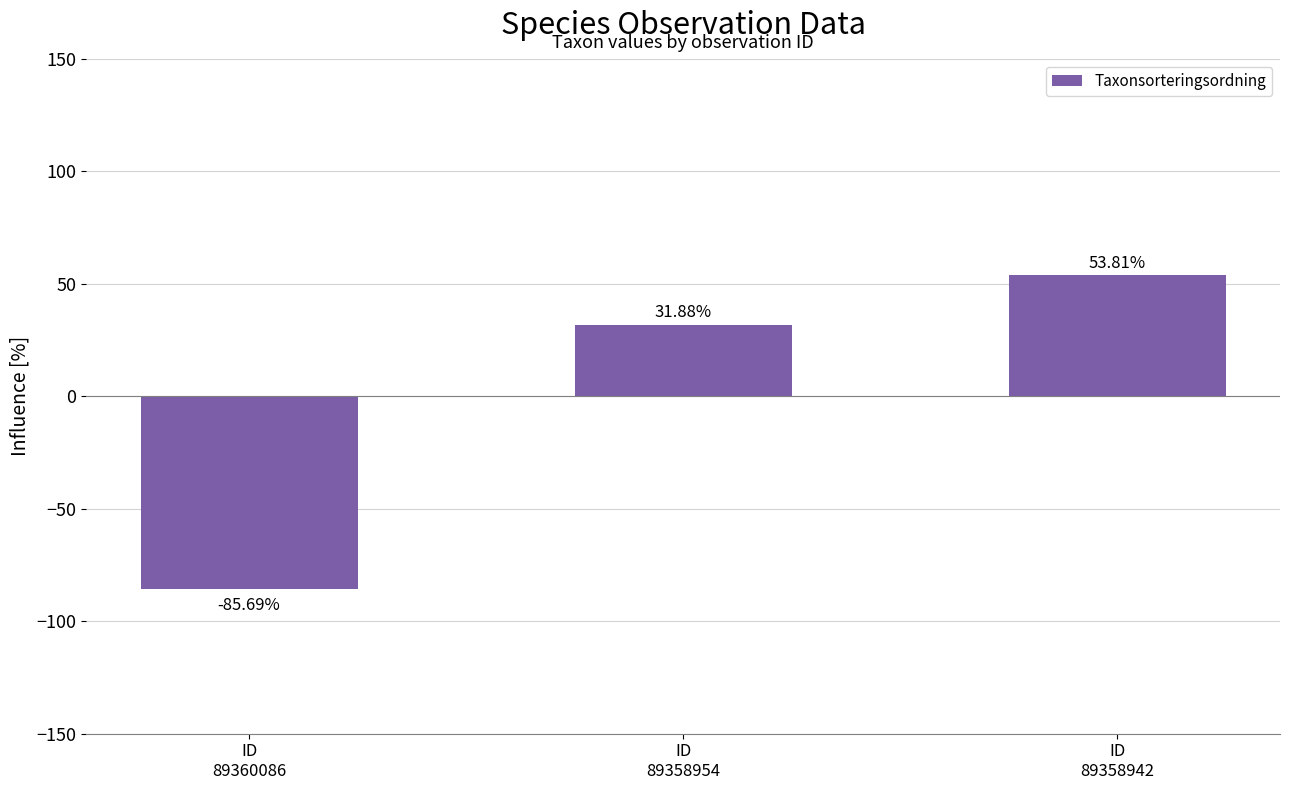

How many data points does each series have?

3